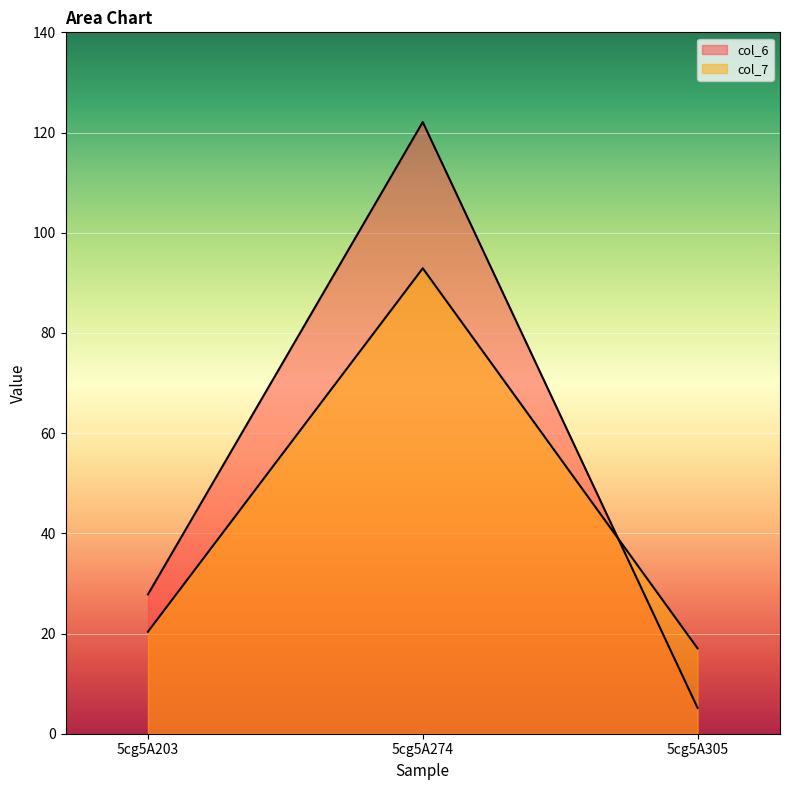

What is the maximum value shown in the chart?

122.1